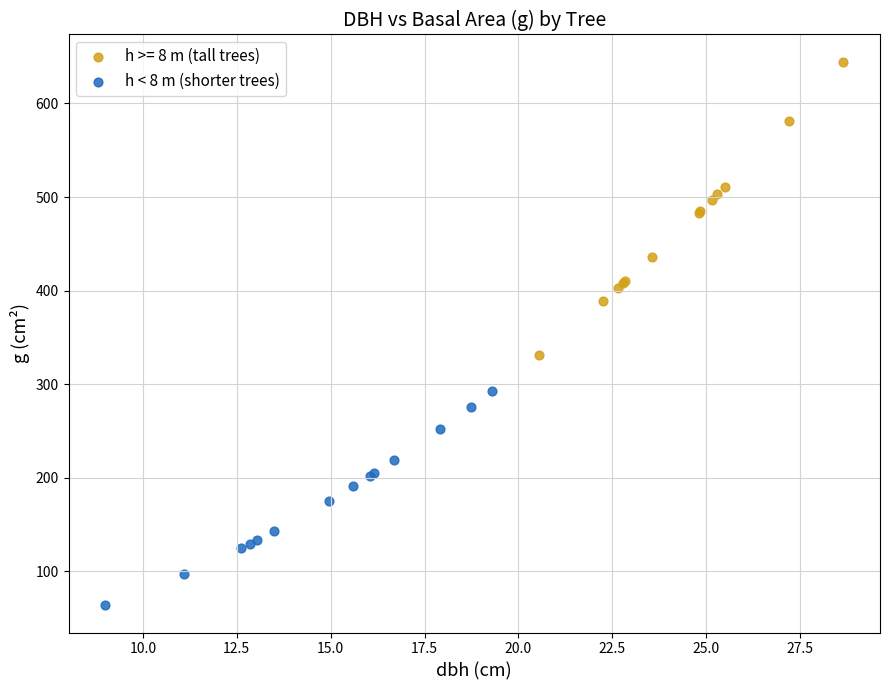

Which series reaches the maximum Y coordinate?

h >= 8 m (tall trees)